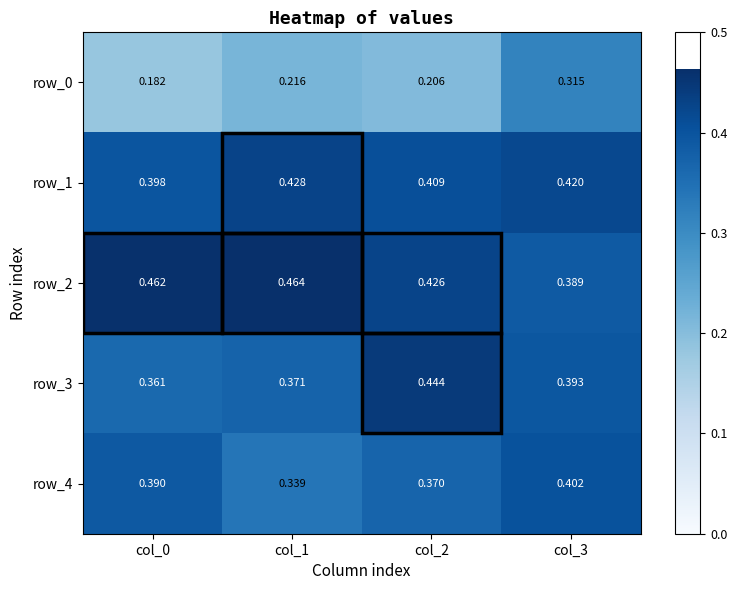

Is the value of row_1 at col_1 greater than the value of row_0 at col_2?

Yes